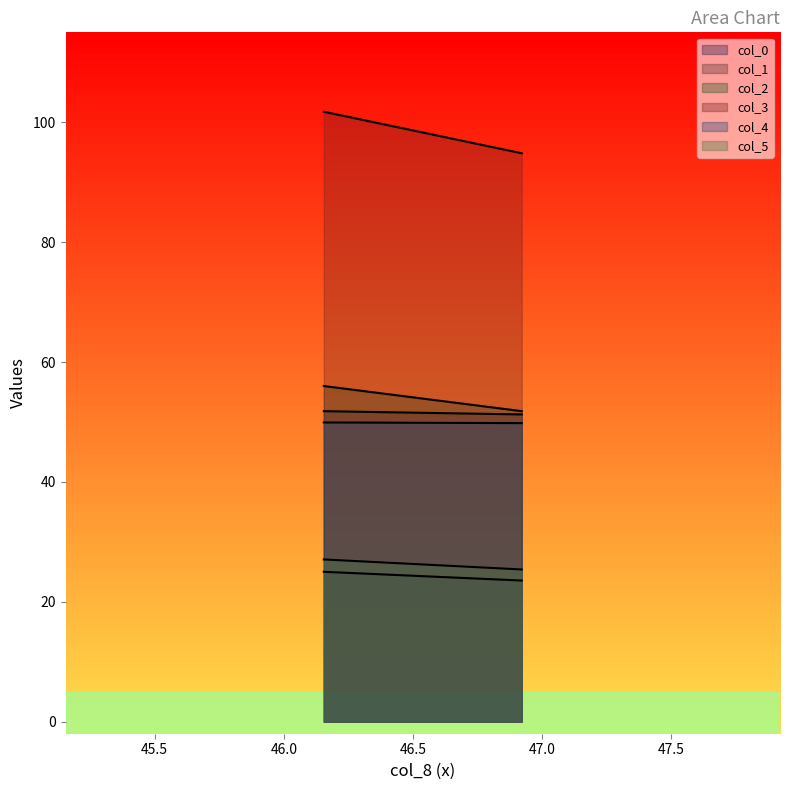

Reading left to right, transcribe all the data shown in this chart.

col_0: 51.8	51.3
col_1: 25.0	23.6
col_2: 56.0	51.8
col_3: 101.8	94.8
col_4: 49.9	49.8
col_5: 27.1	25.4